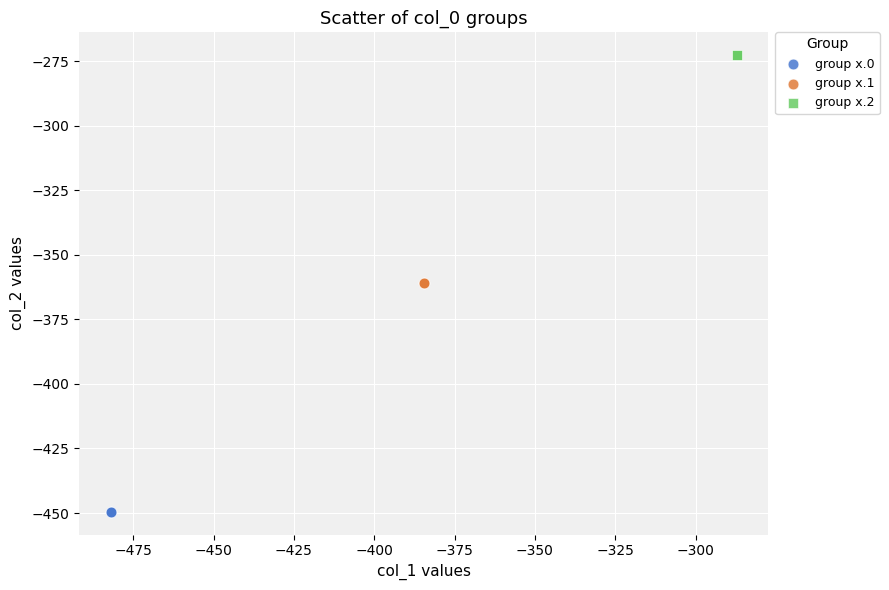

Which series contains the lowest Y value?

group x.0